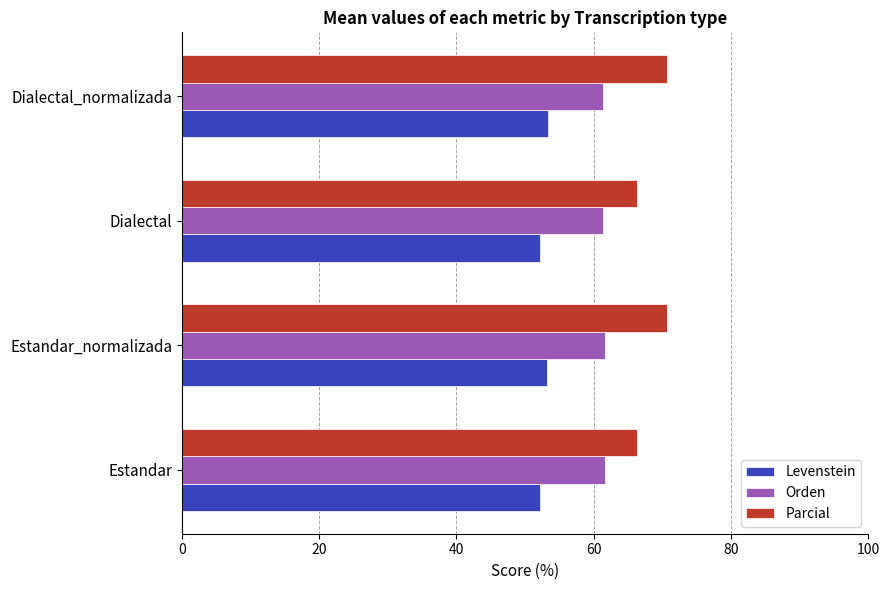

Rank the series by their average value, from highest to lowest.

Parcial, Orden, Levenstein